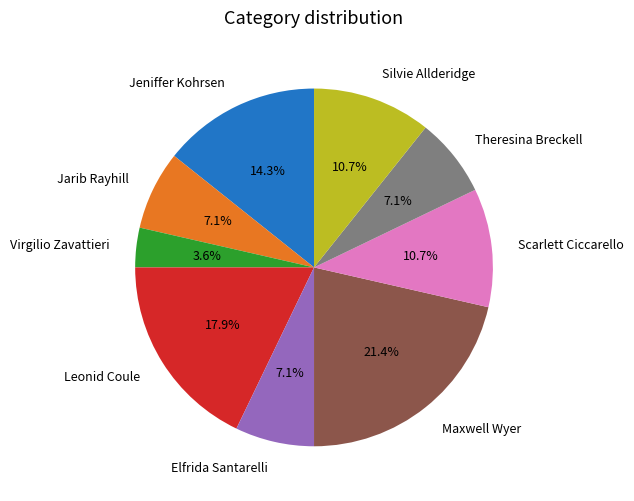

To the nearest percent, what portion does Theresina Breckell represent?

7%